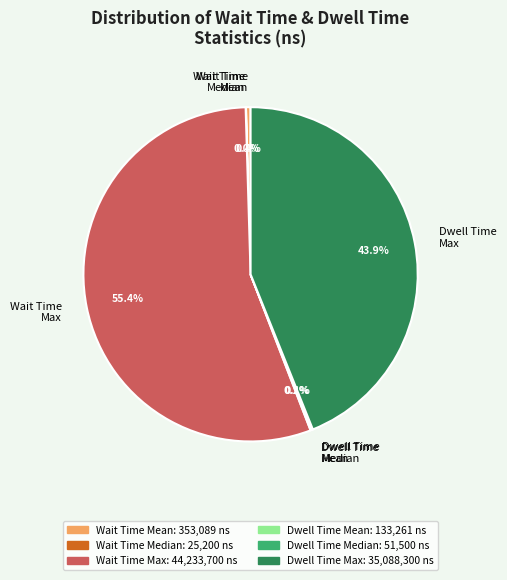

Is Wait Time Max the majority of the pie?

Yes